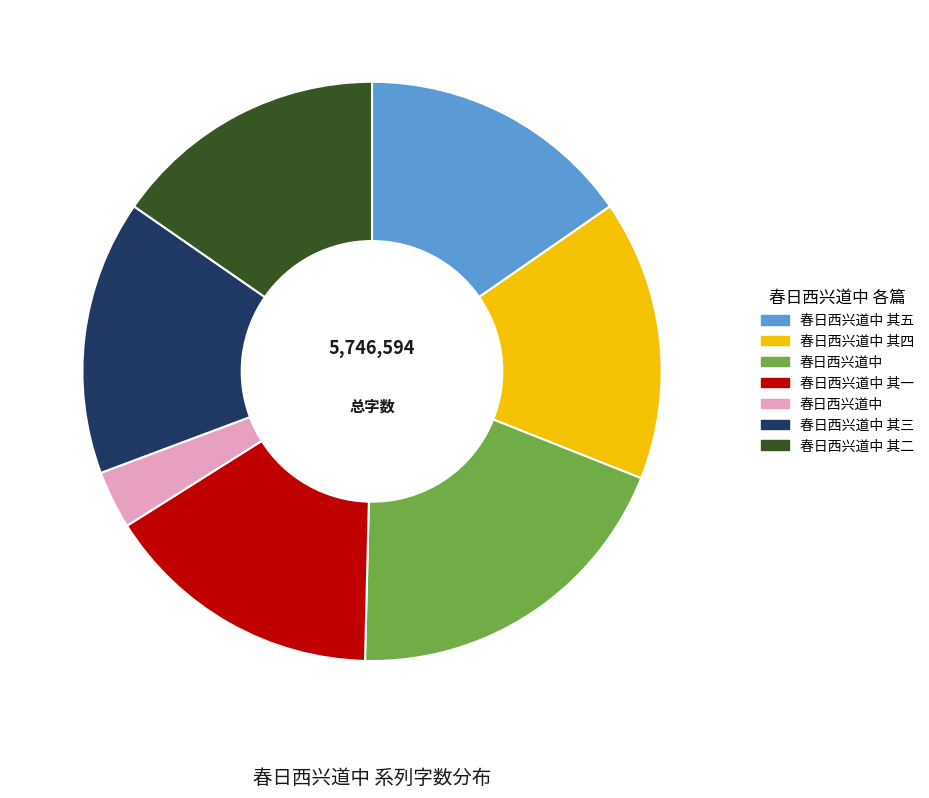

Is there any slice that represents more than half of the pie?

No